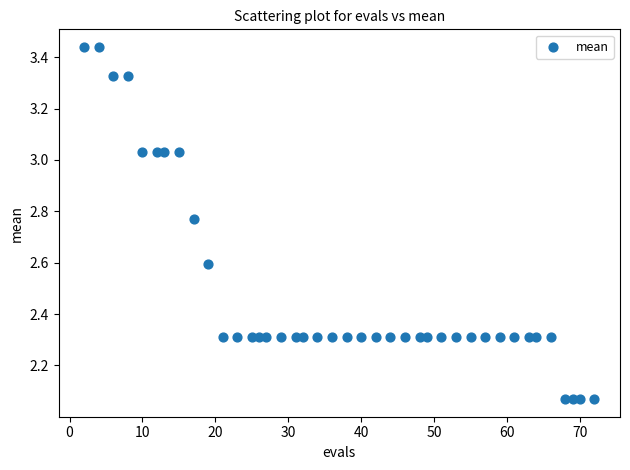

What is the range of Y values (max minus min)?

1.4